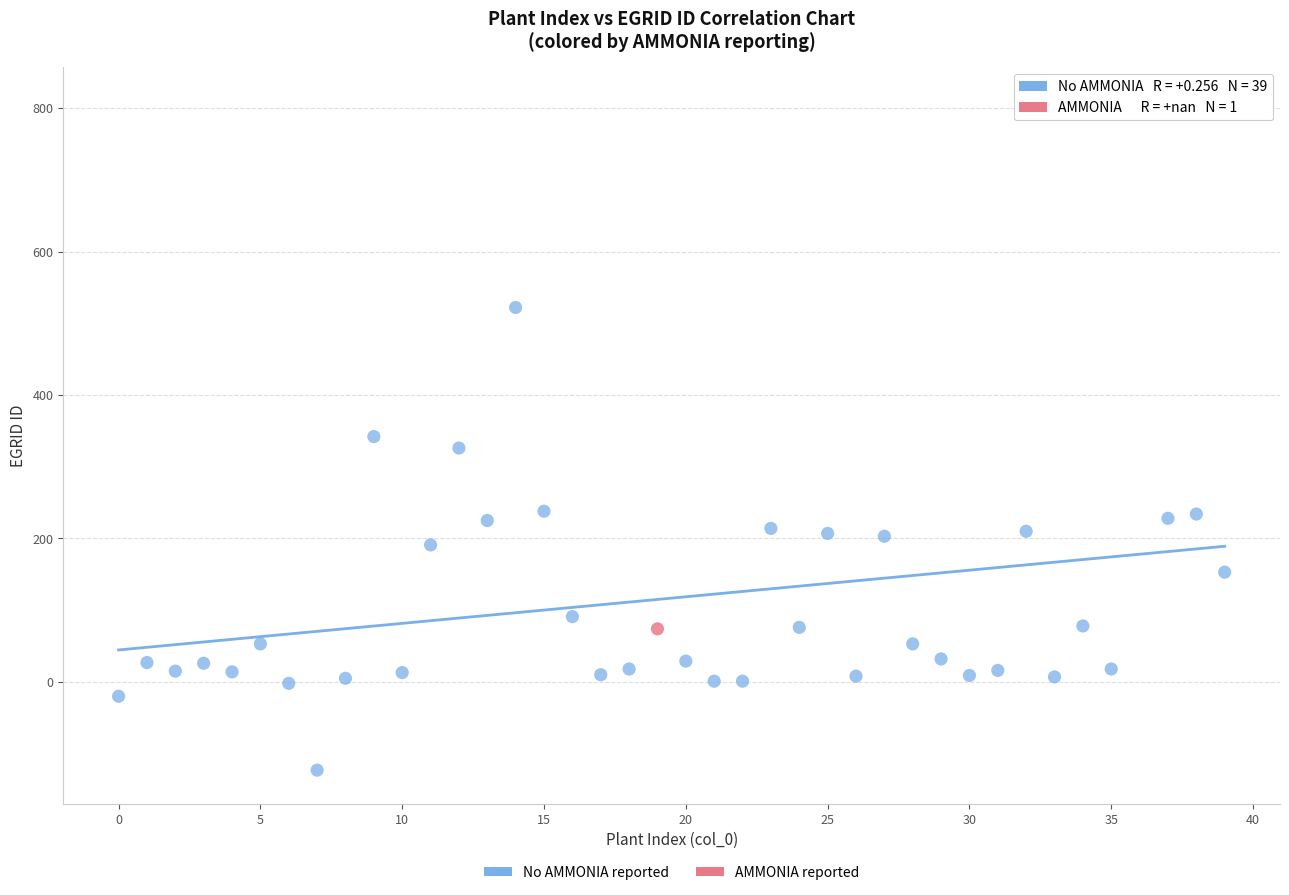

What are all the series names shown in the legend?

No AMMONIA reported, AMMONIA reported